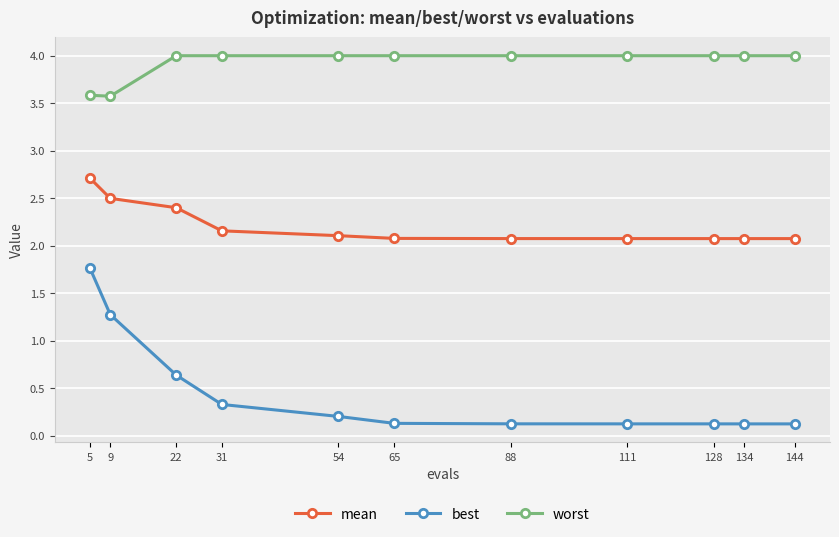

What is the approximate value of best at 31?

0.3